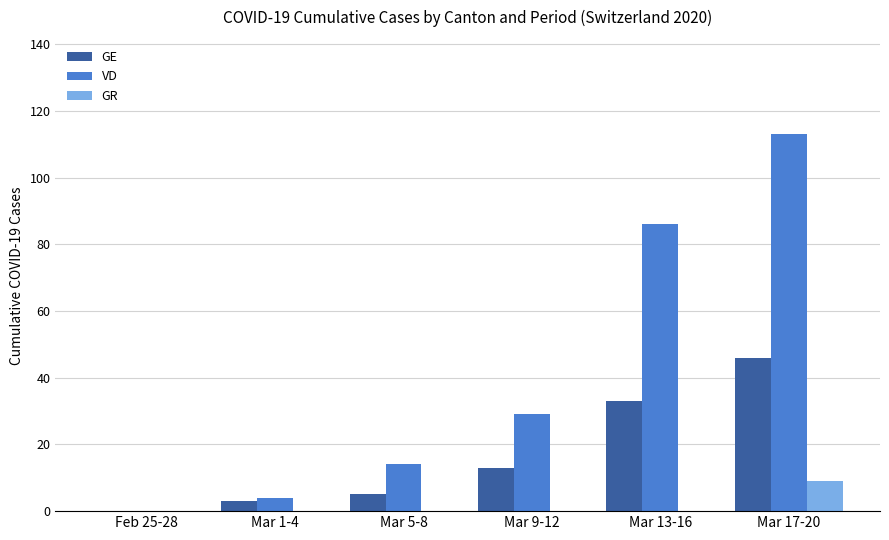

Are the bars grouped side by side (vs. stacked)?

Yes